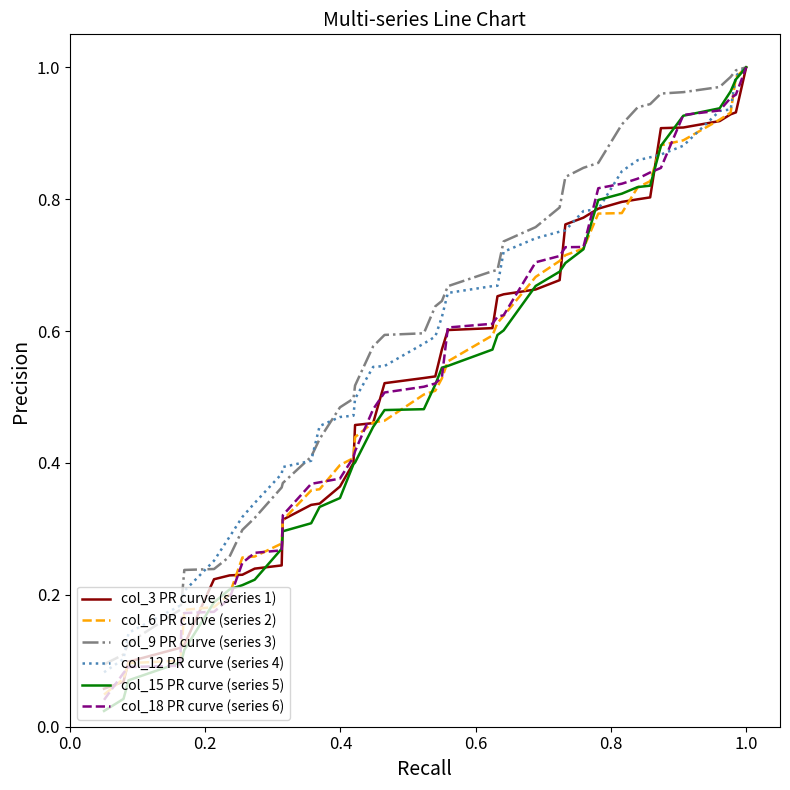

Which series has the largest total across all categories?

col_9 PR curve (series 3)